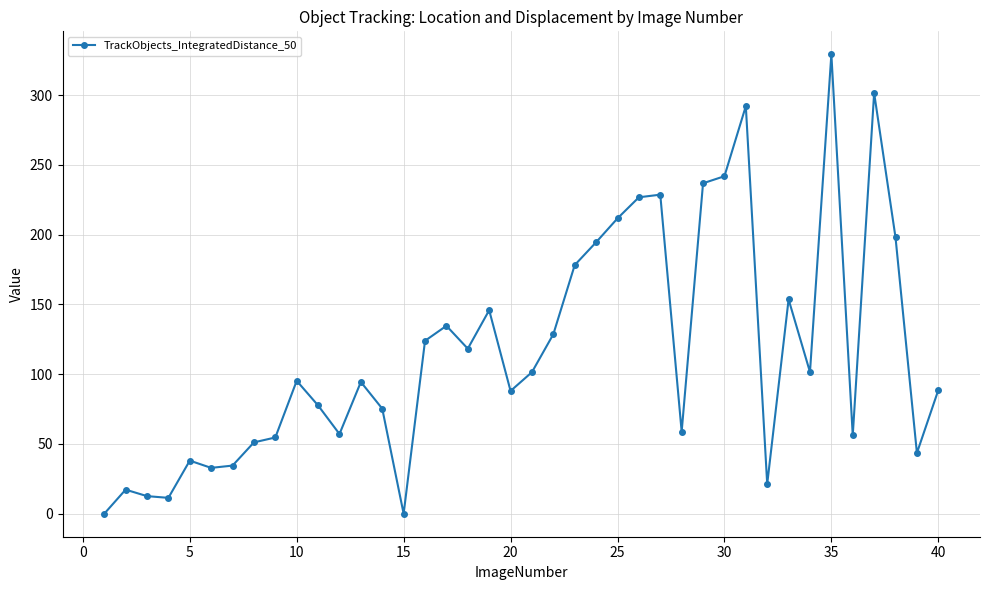

What is the value of the 20th point from the left?

88.0